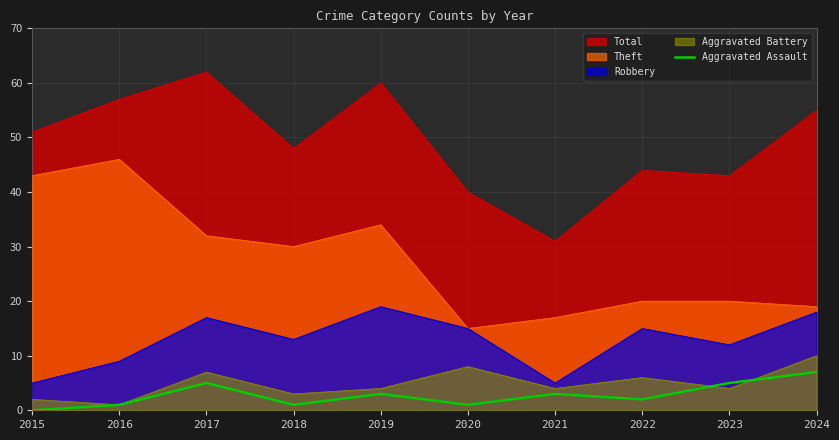

List the series in order of their peak value, lowest first.

Aggravated Assault, Aggravated Battery, Robbery, Theft, Total